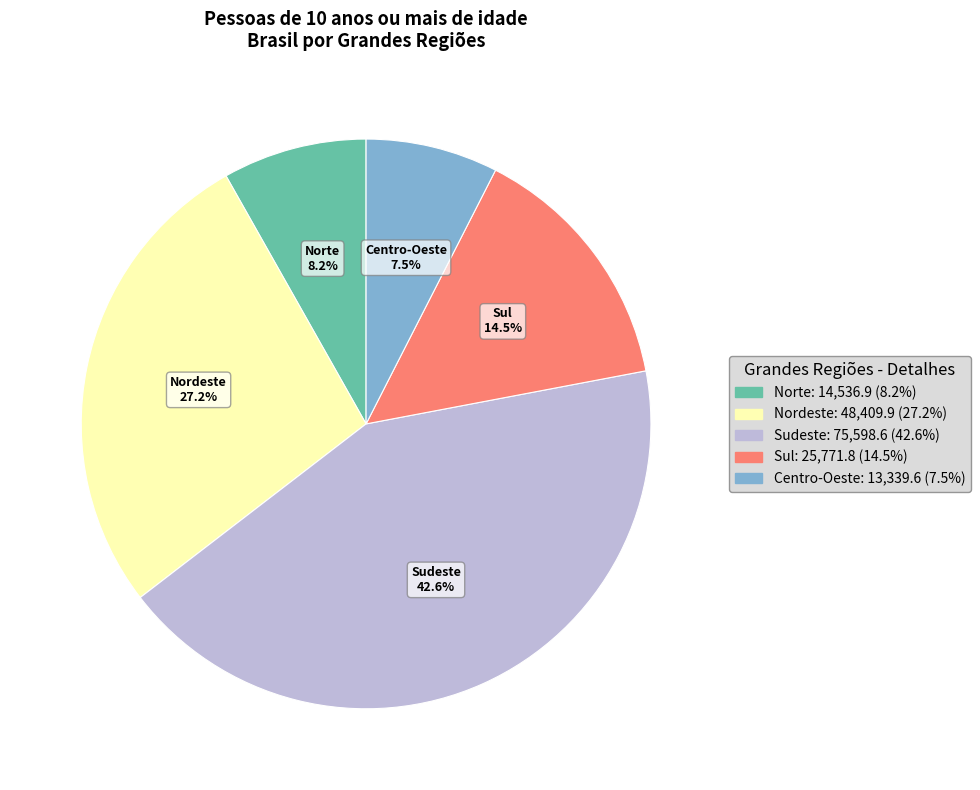

Is there any slice that represents more than half of the pie?

No